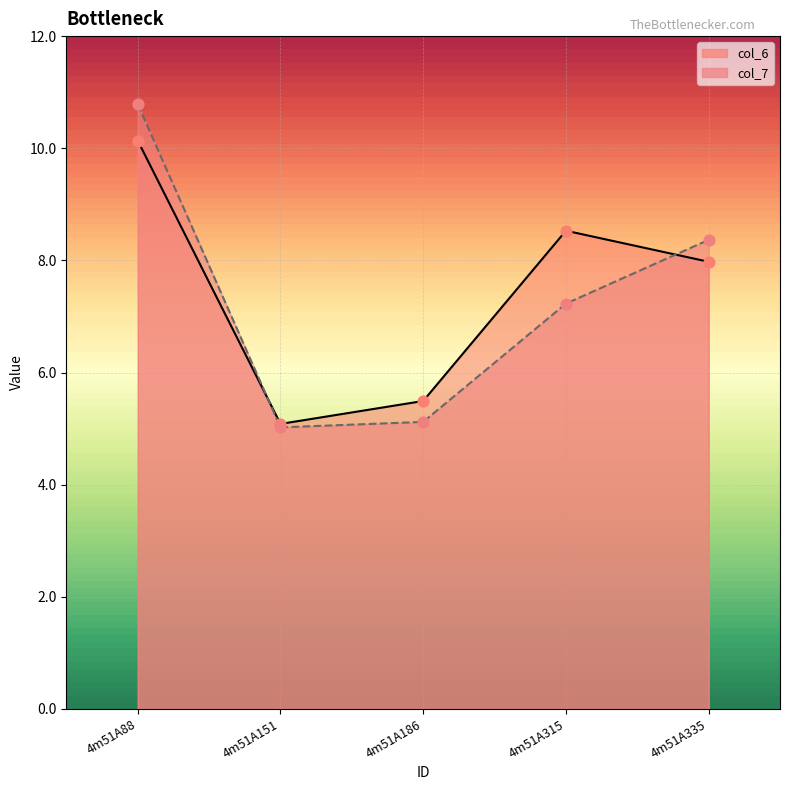

Which series has the largest total across all categories?

col_6